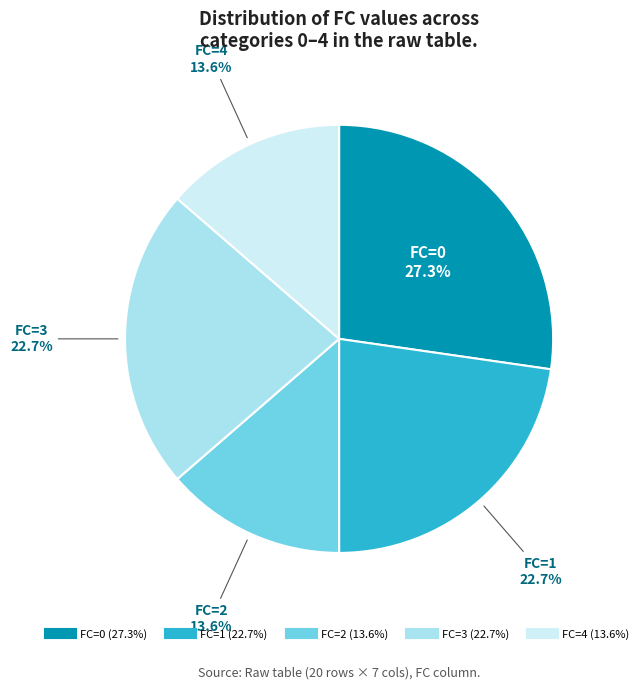

Is there a majority slice in this chart?

No